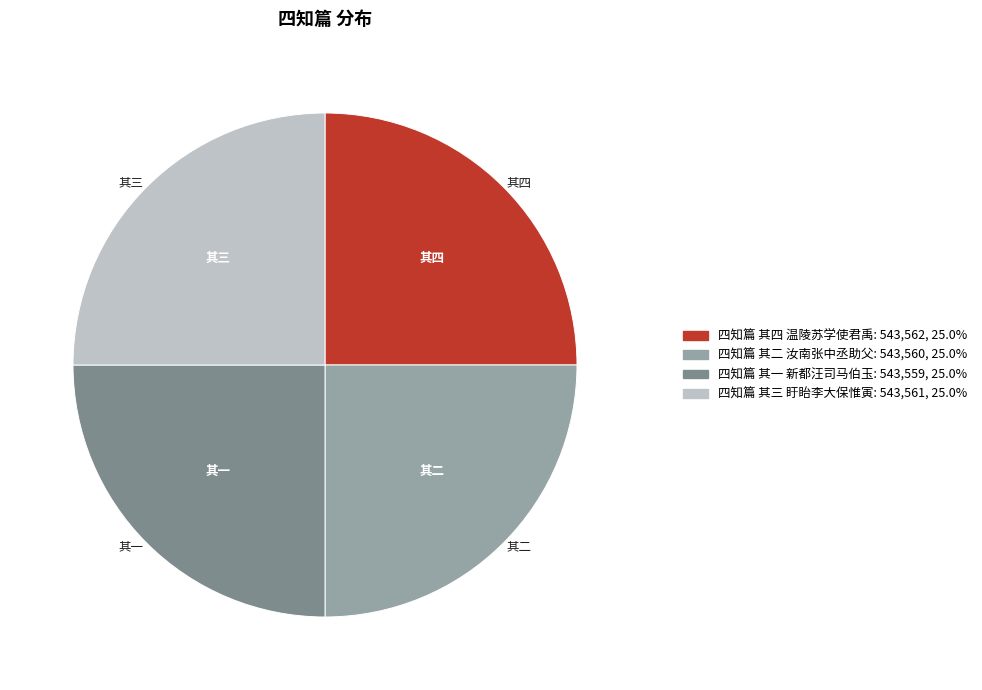

What is the ratio of the value at 四知篇 其四 温陵苏学使君禹 to the value at 四知篇 其三 盱眙李大保惟寅?

1.0